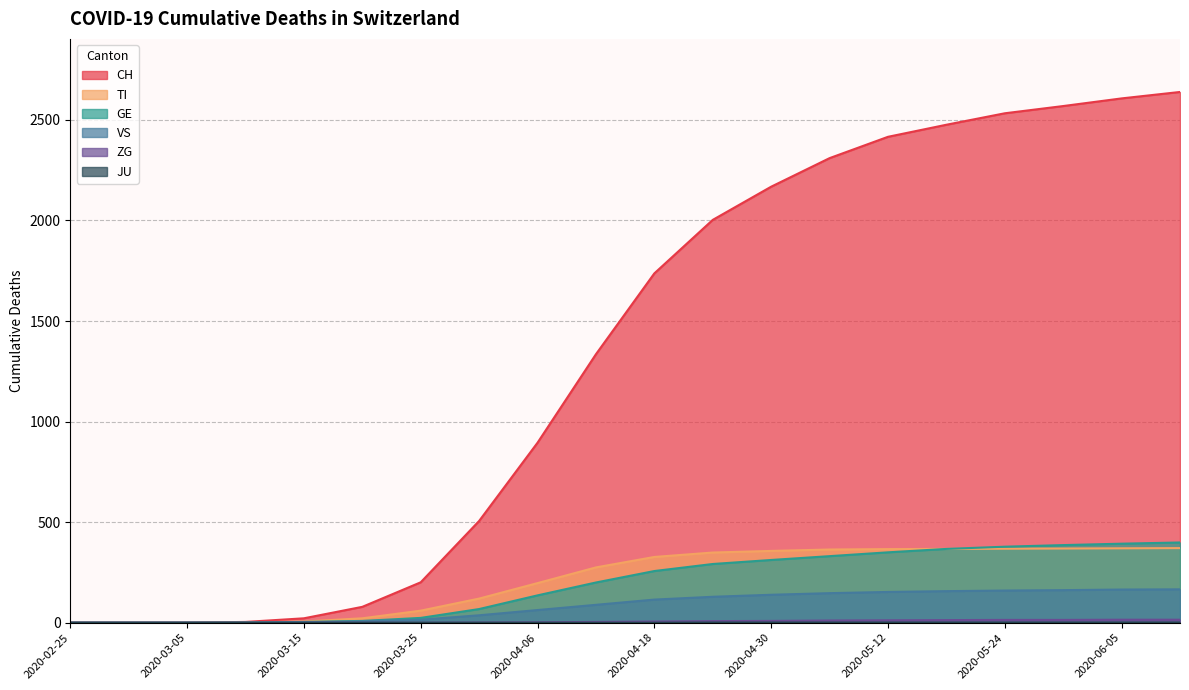

At which label does GE first exceed 257?

2020-04-24